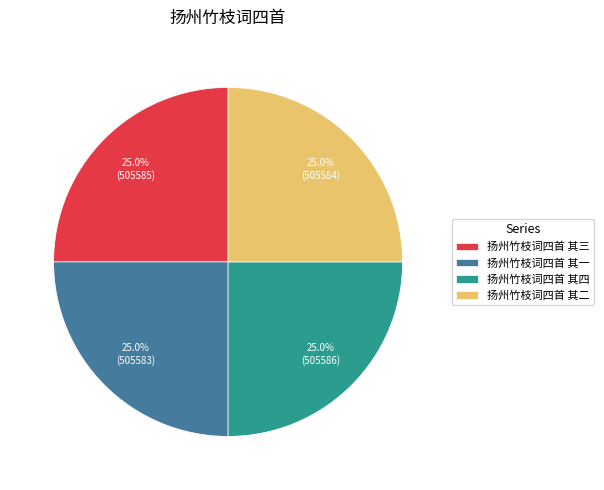

How many segments does this pie chart have?

4